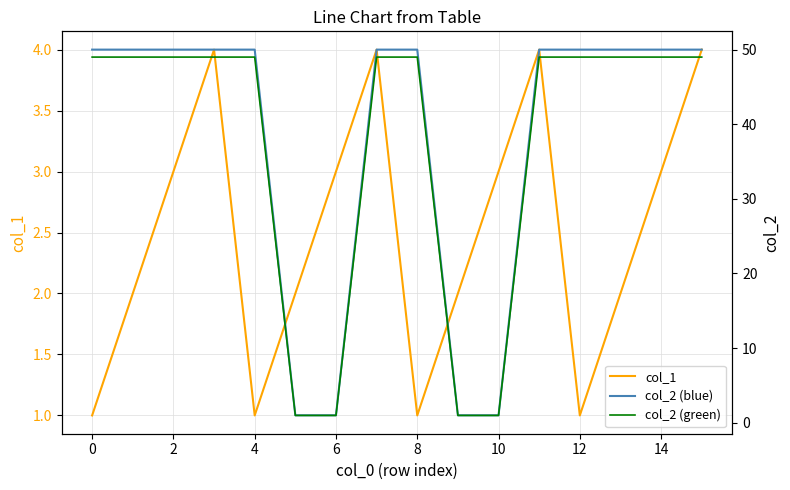

True or false: col_1 has a value of 0 at 8.

False